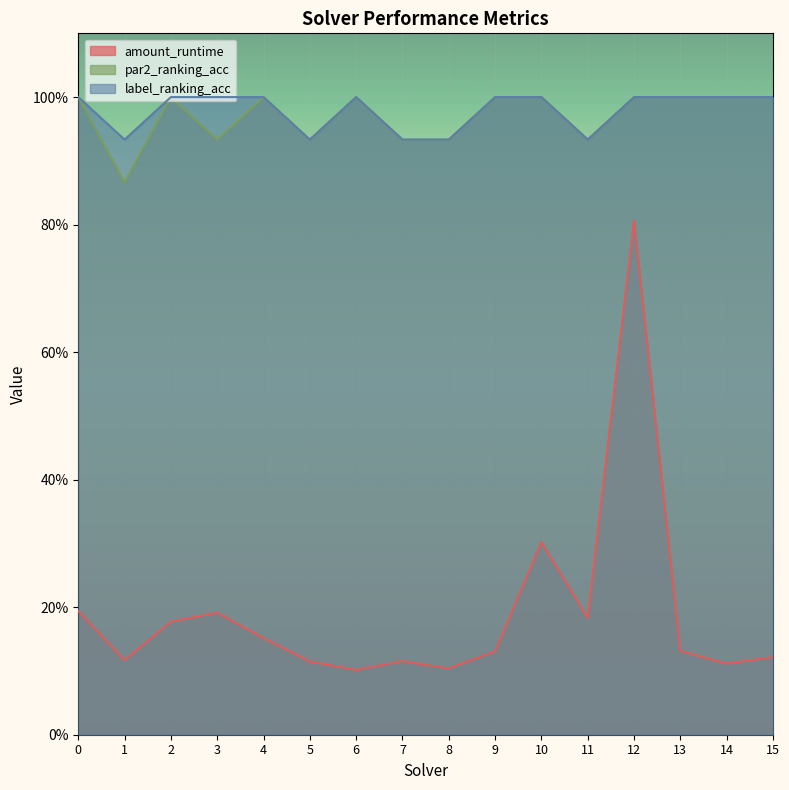

Reading left to right, extract all data points from this chart.

amount_runtime: 0.2	0.1	0.2	0.2	0.2	0.1	0.1	0.1	0.1	0.1	0.3	0.2	0.8	0.1	0.1	0.1
par2_ranking_acc: 1.0	0.9	1.0	0.9	1.0	0.9	1.0	0.9	0.9	1.0	1.0	0.9	1.0	1.0	1.0	1.0
label_ranking_acc: 1.0	0.9	1.0	1.0	1.0	0.9	1.0	0.9	0.9	1.0	1.0	0.9	1.0	1.0	1.0	1.0